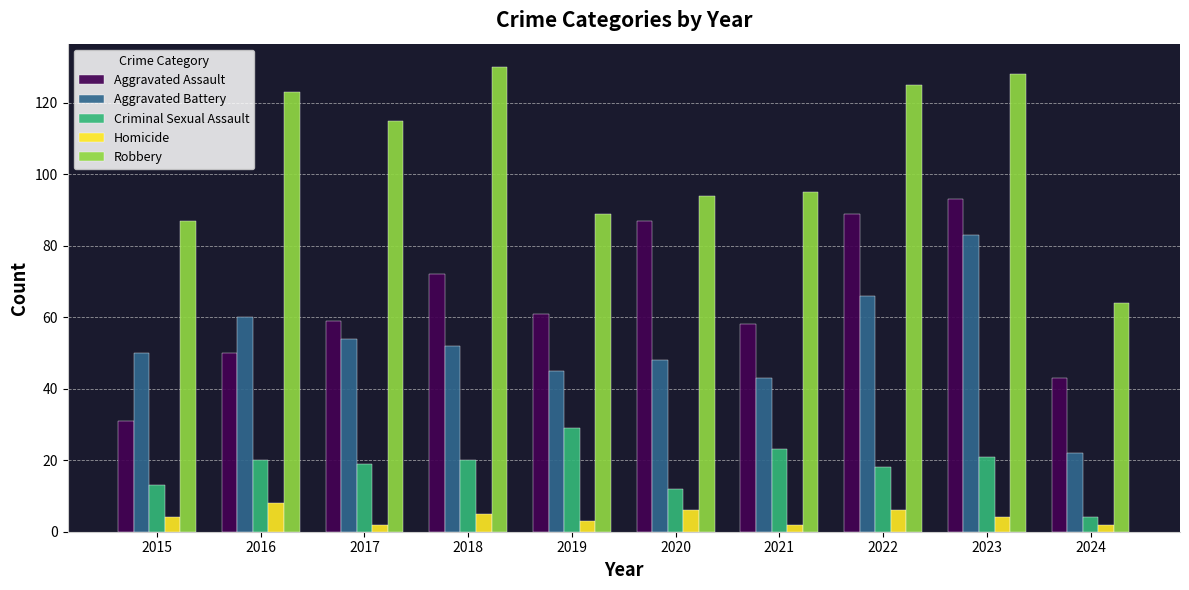

The Aggravated Assault series shows 20 at 2024. True or false?

False